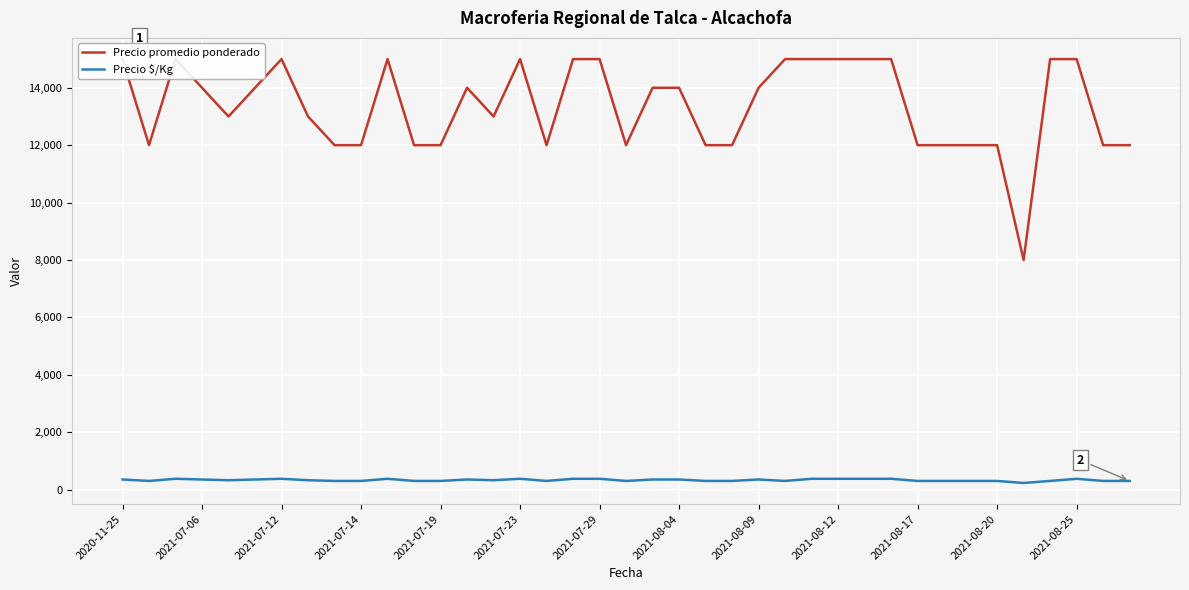

Count the number of data series in this chart.

2